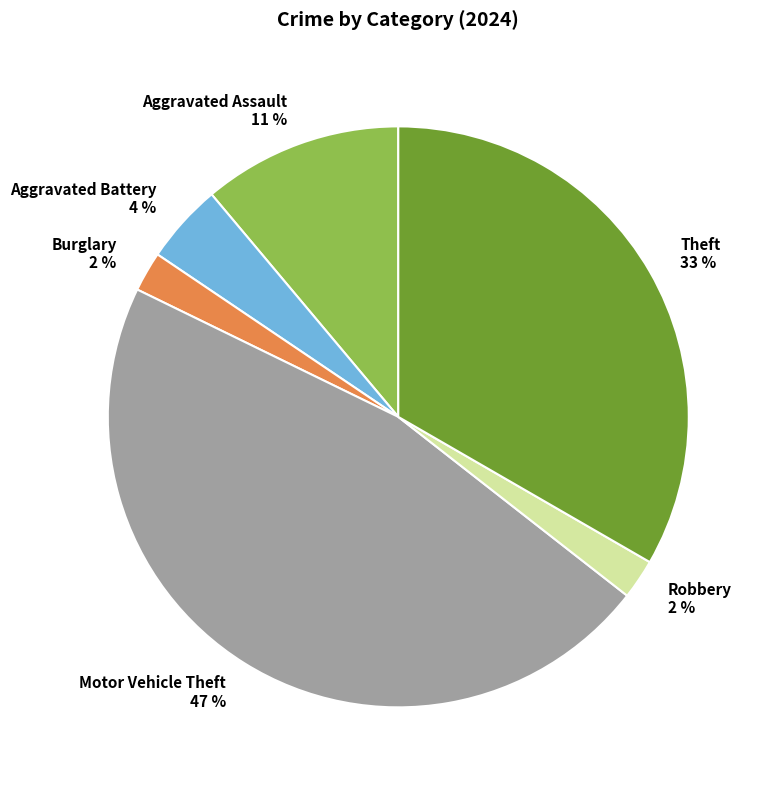

Which has a higher value, Motor Vehicle Theft or Burglary?

Motor Vehicle Theft